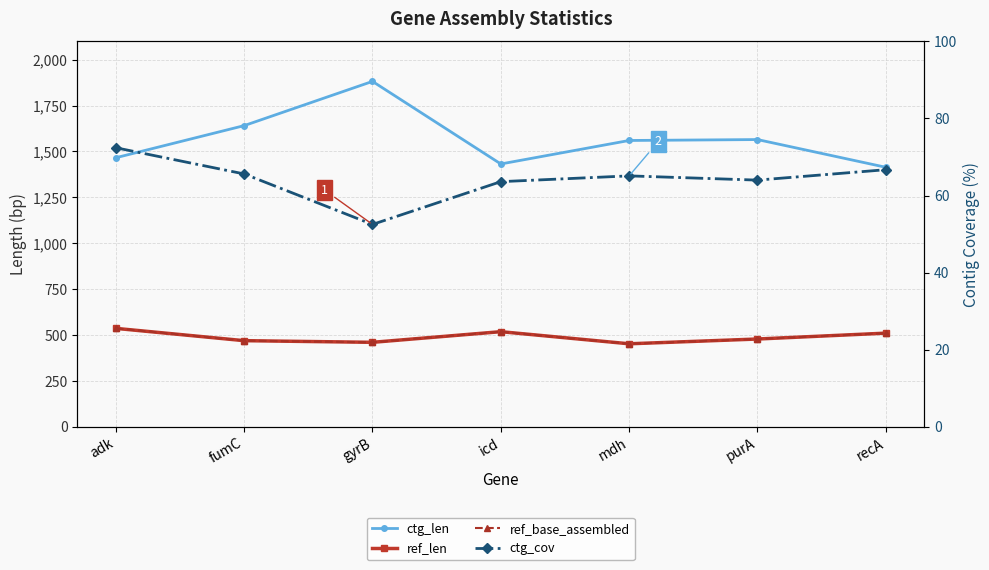

How many data points does each series have?

7